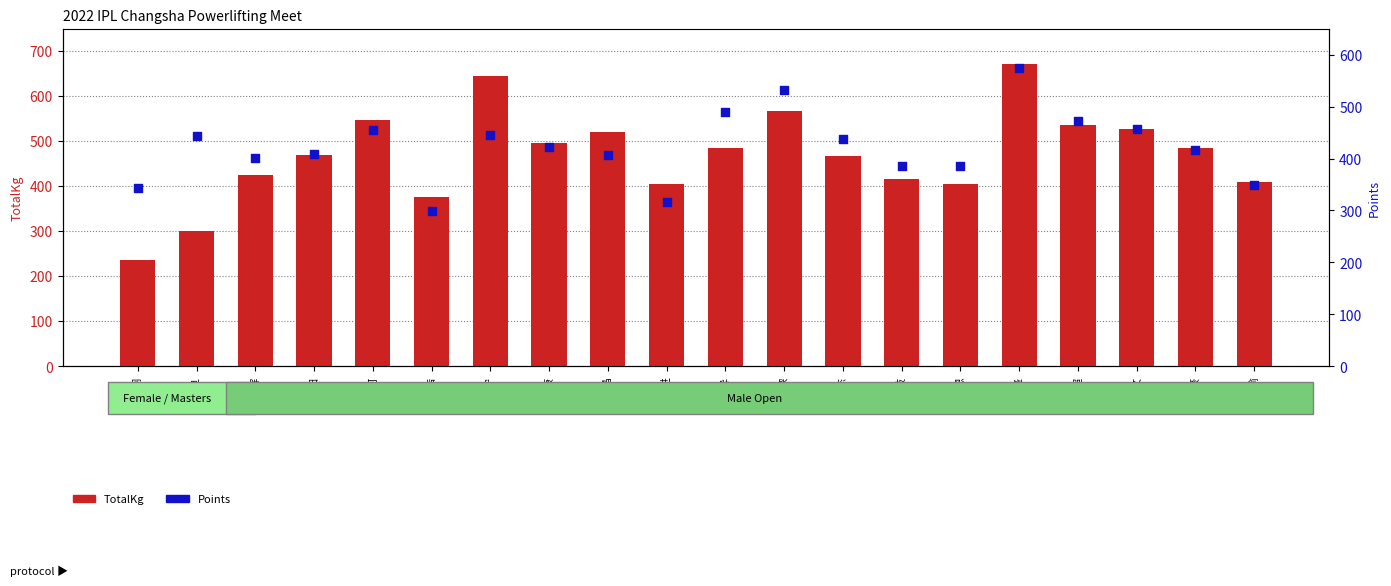

Which series has the largest total across all categories?

TotalKg